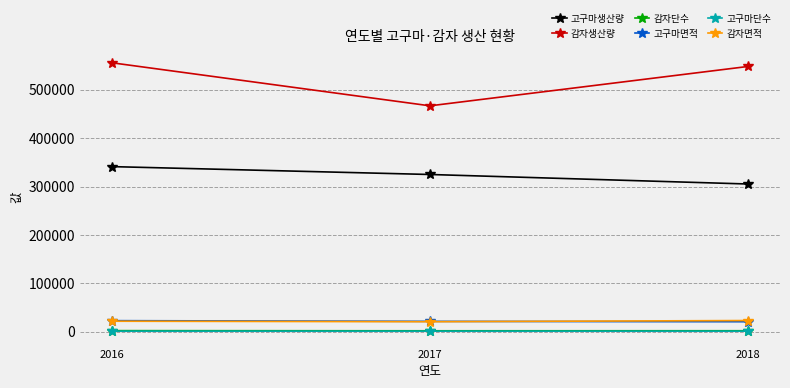

What is the maximum value shown in the chart?

555670